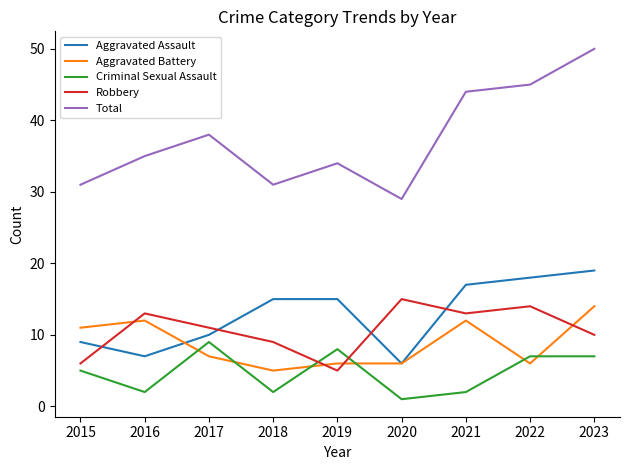

Rank the series by their maximum value, from highest to lowest.

Total, Aggravated Assault, Robbery, Aggravated Battery, Criminal Sexual Assault